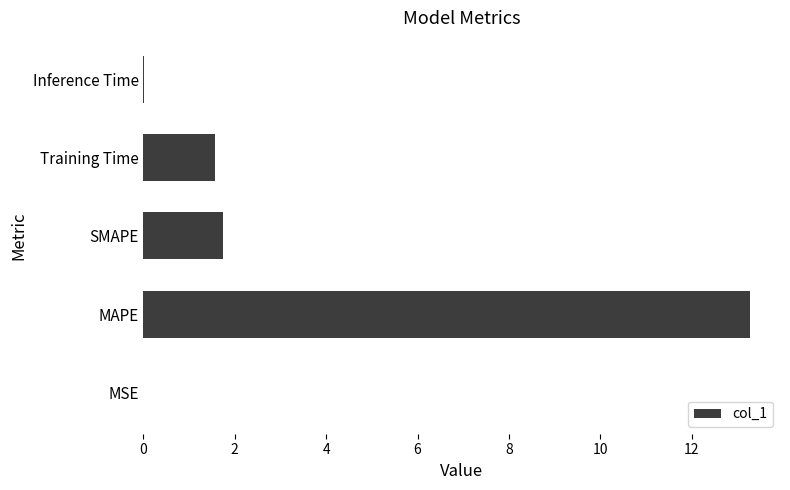

Is it true that the value at MSE is 0.0?

True